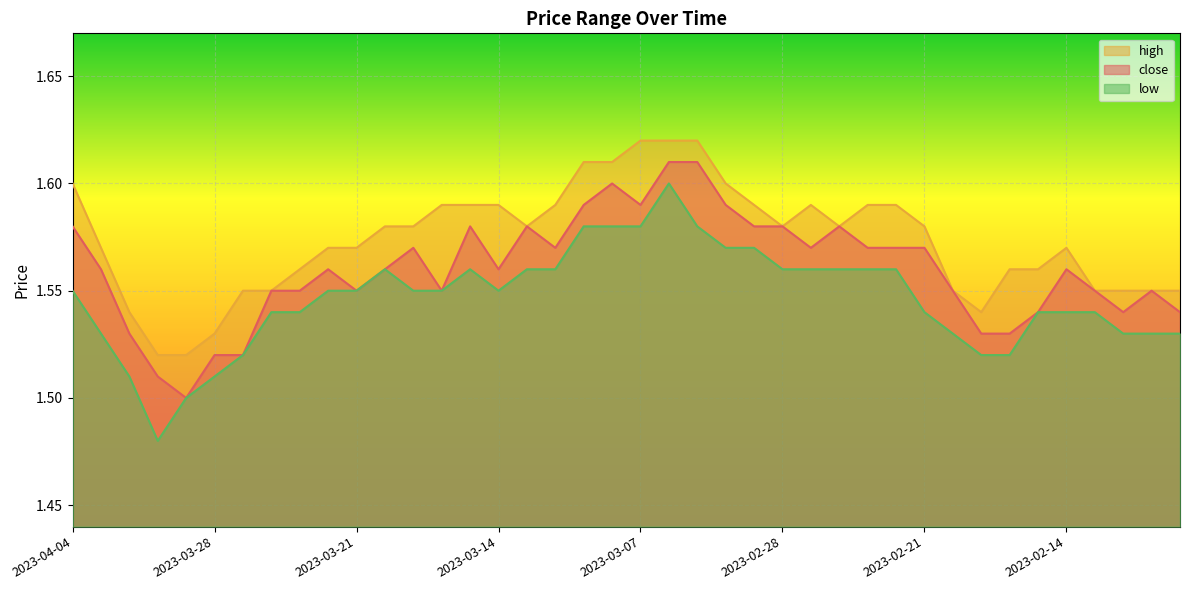

How many interior local valleys does the high series have?

4